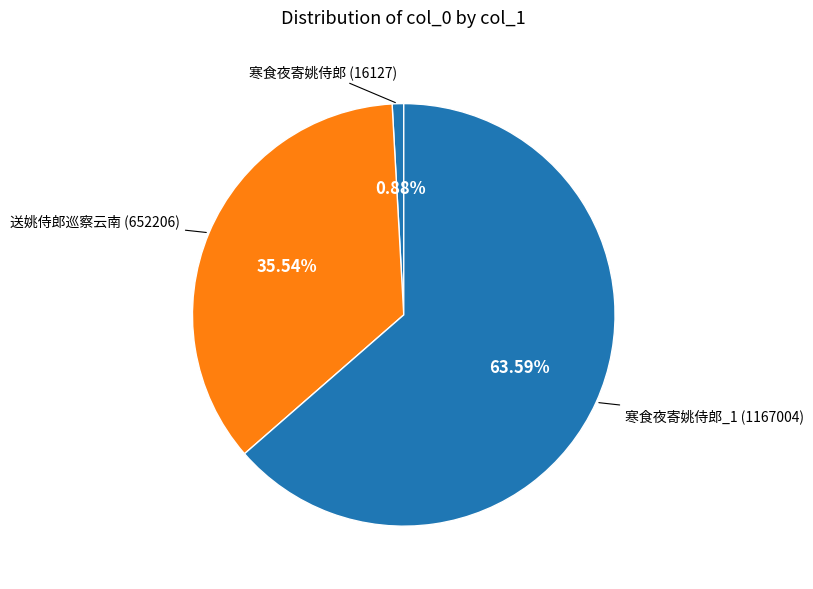

Is the sum of 寒食夜寄姚侍郎 and 送姚侍郎巡察云南 greater than half?

No